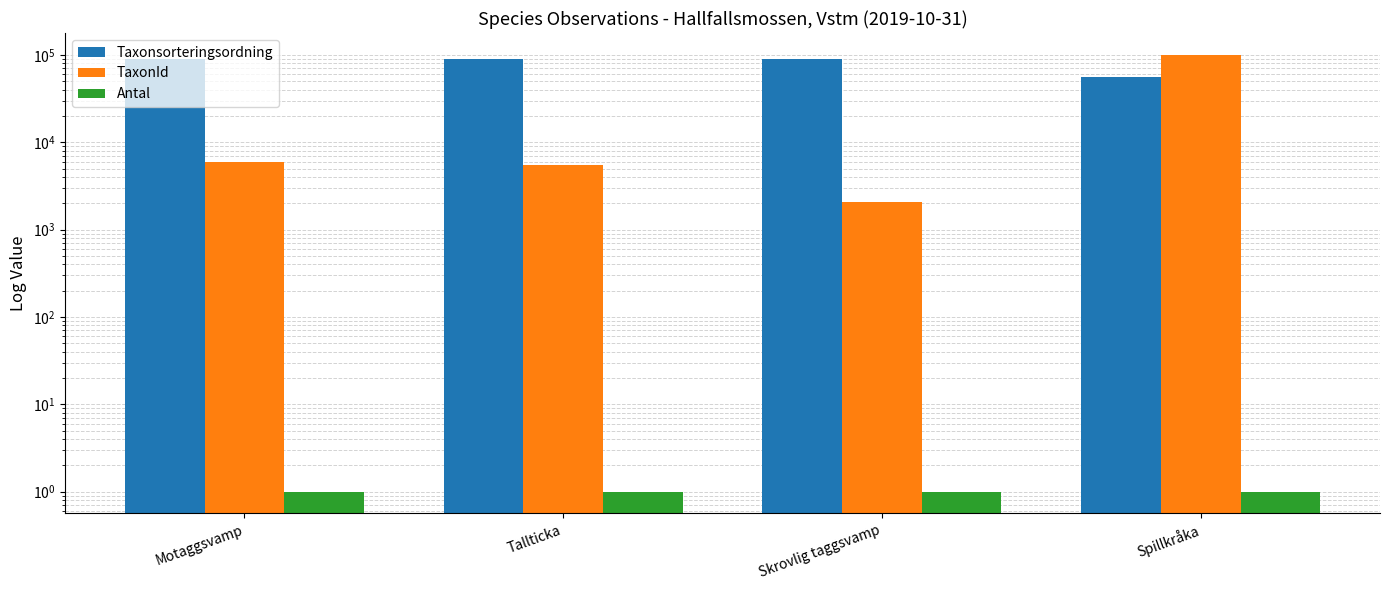

Reading right to left, list all the values displayed in this chart.

Taxonsorteringsordning: 56411	90669	89412	90676
TaxonId: 100049	2059	5442	5966
Antal: 1	1	1	1